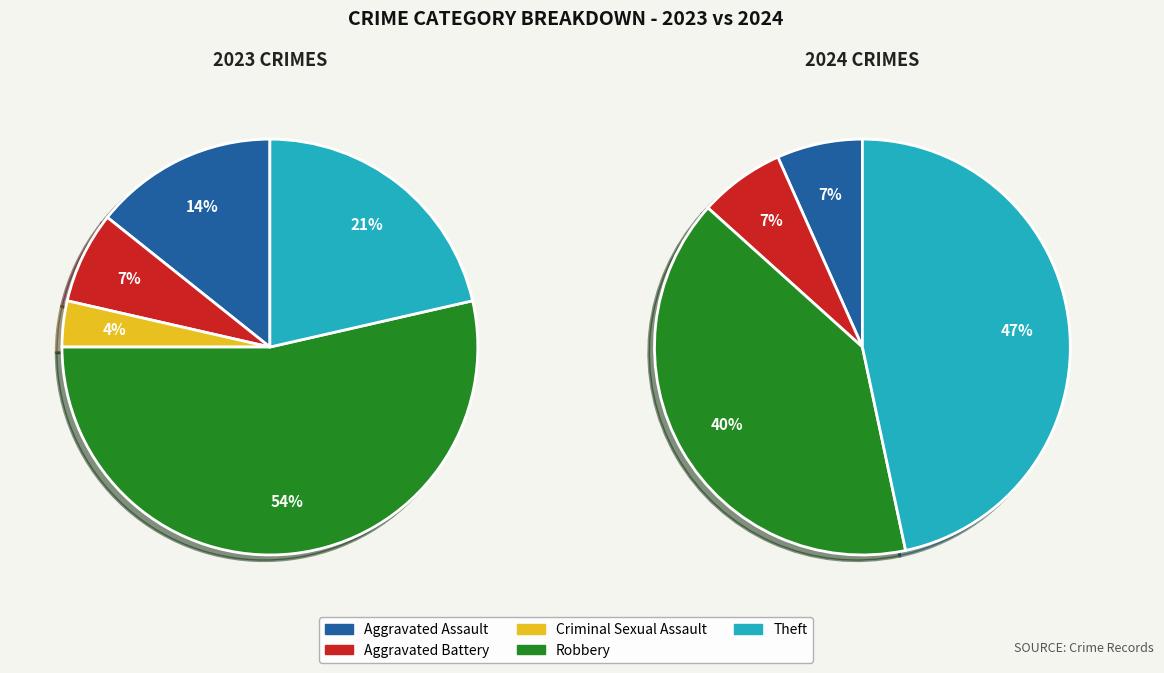

Does Aggravated Assault account for over 50% of the chart?

No